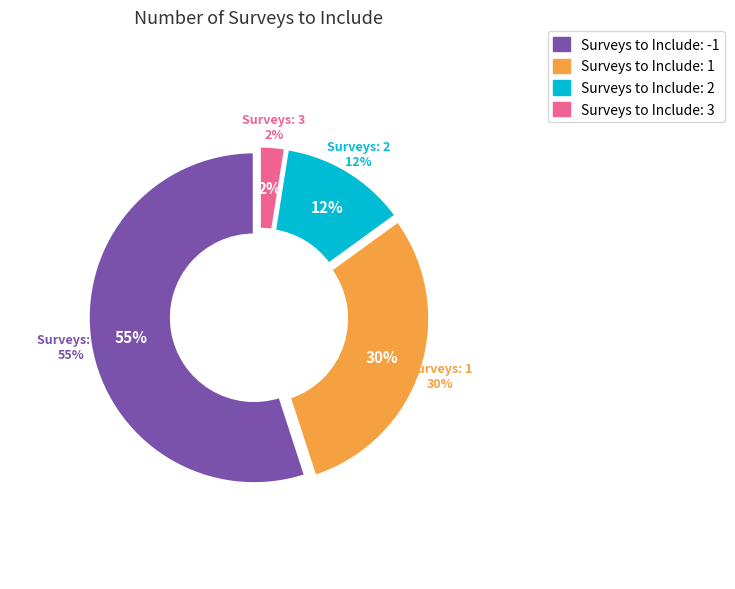

Which has a higher value, 1 or 3?

1